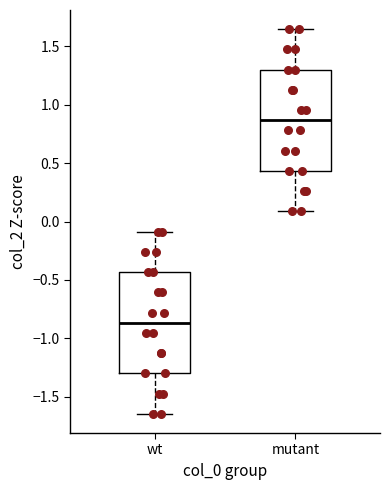

Reading left to right, transcribe this box plot: for each box, give where its median line is, the range the box spans, and where its two whiskers end, as read against the y-axis. The values are not printed on the chart, so give them approximately, as read against the axis.

wt: median -0.85, box -1.30 to -0.45, whiskers -1.65 to -0.10
mutant: median 0.85, box 0.45 to 1.30, whiskers 0.10 to 1.65